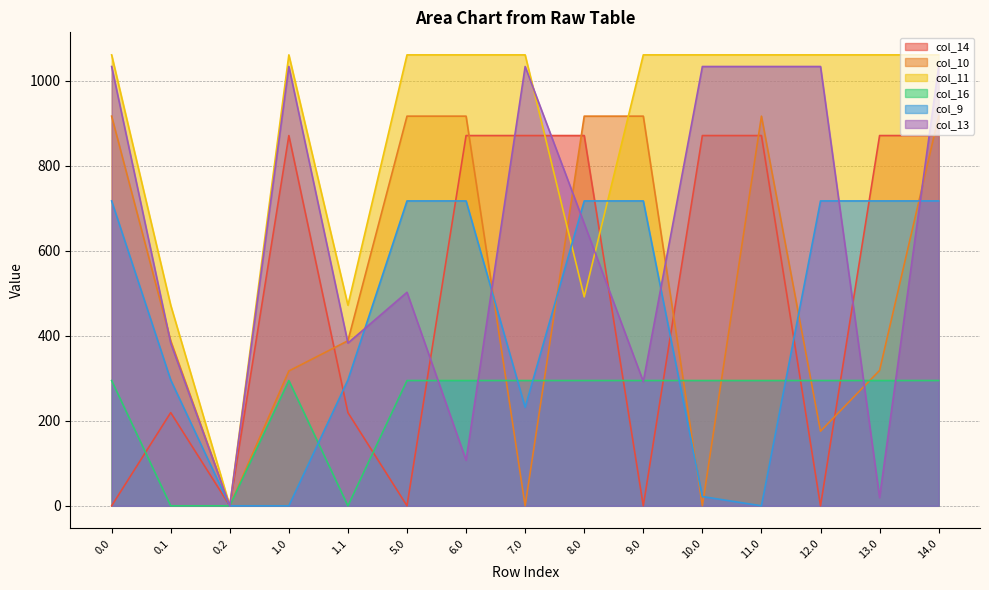

What is the highest value of the col_14 series?

870.6